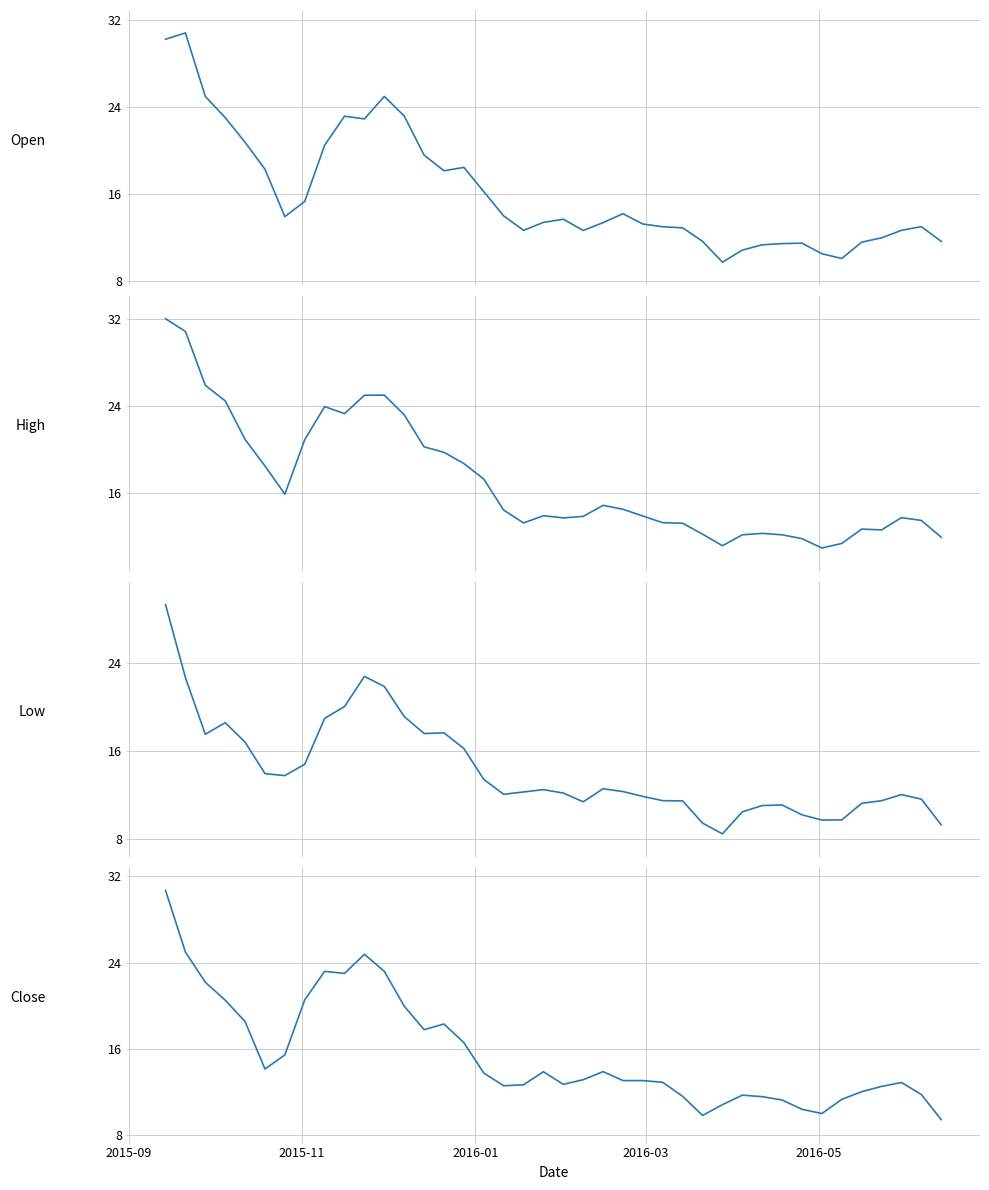

Is the value of High at 21 greater than the value of Open at 20?

Yes